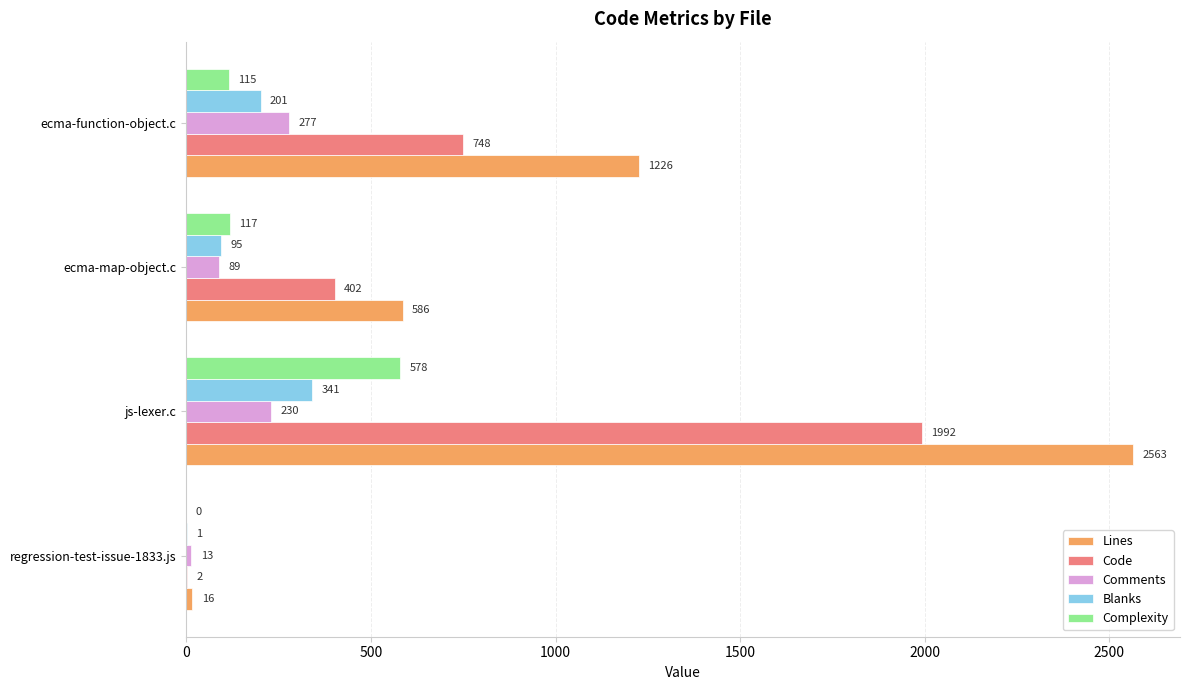

Count the number of data series in this chart.

5